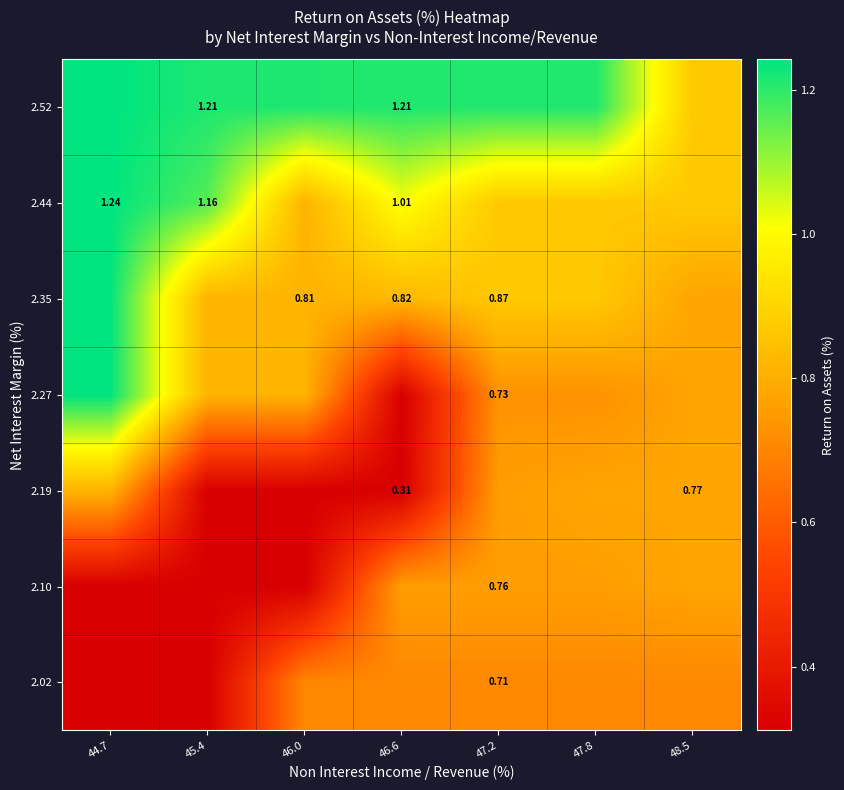

Is the value of 2.35 at 47.2 greater than the value of 2.52 at 48.5?

No